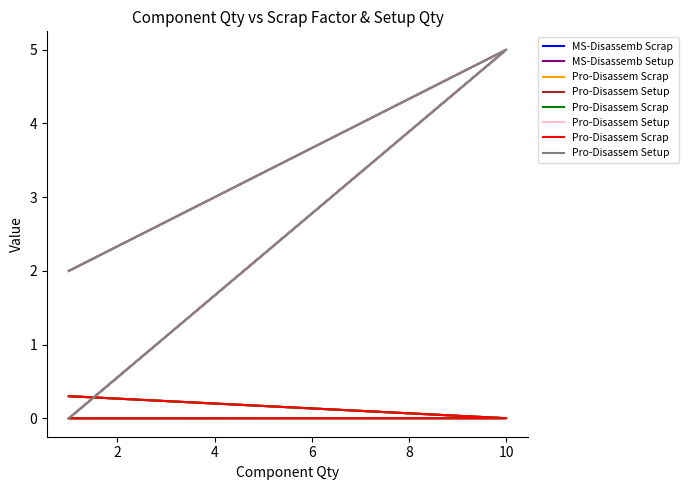

What is the value of the Pro-Disassem Setup point at the 2nd from the left?

5.0